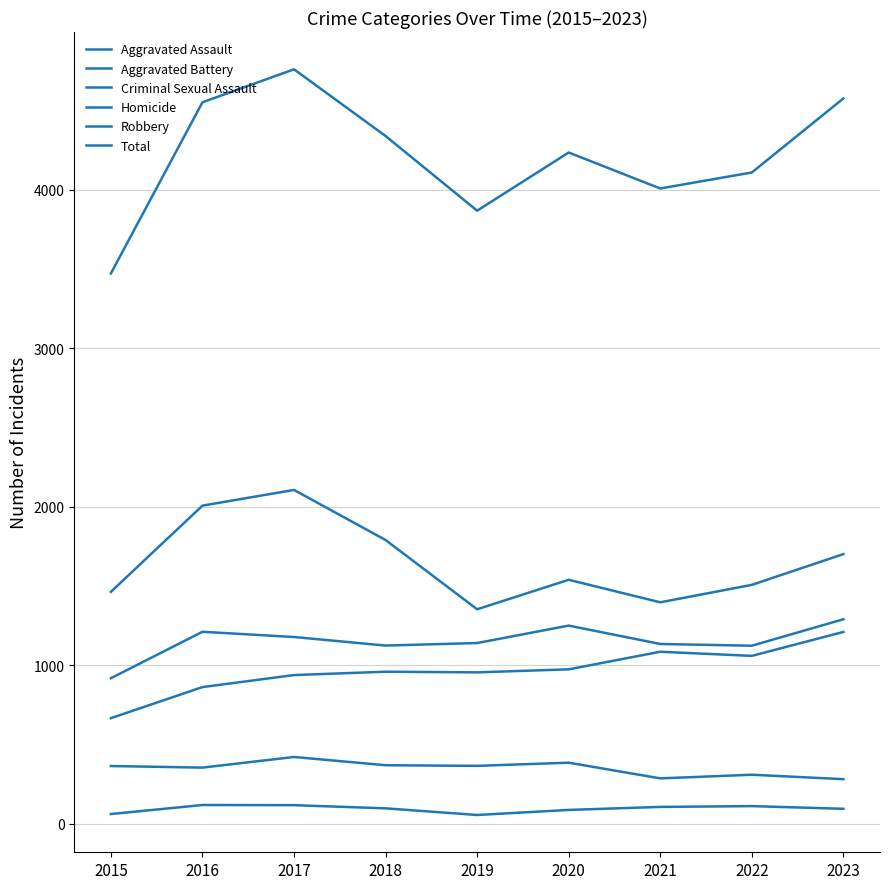

At which category does Aggravated Battery reach its first local peak?

2016